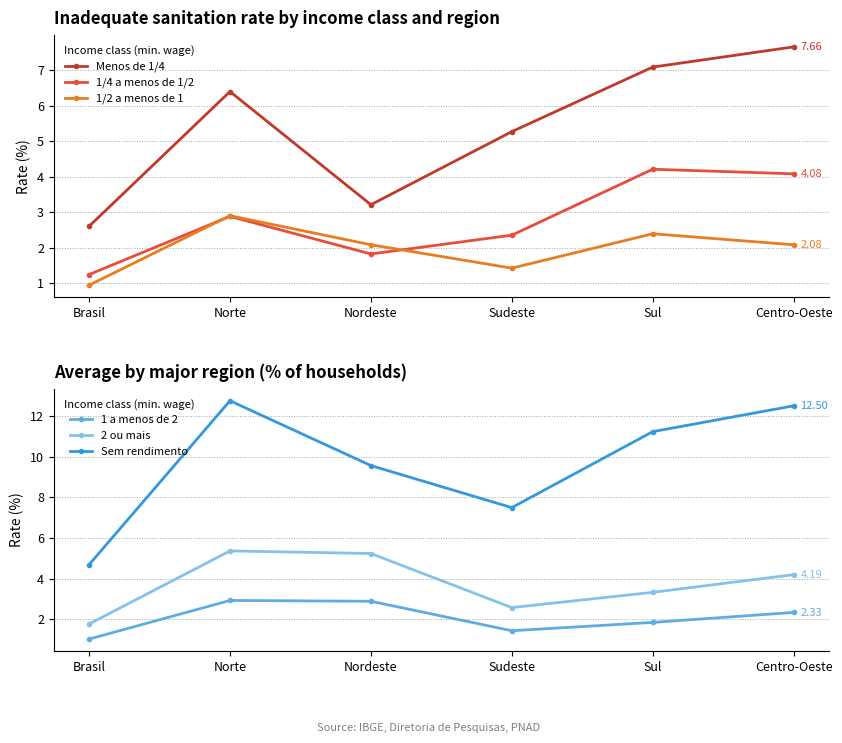

What is the spread (max minus min) of values at Norte?

9.9